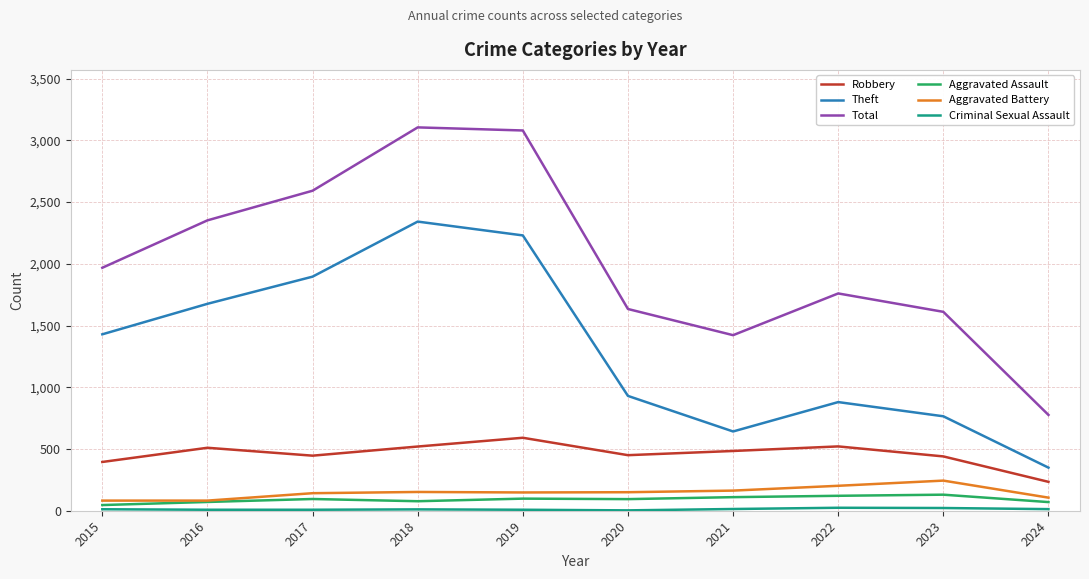

Which series has the largest total across all categories?

Total